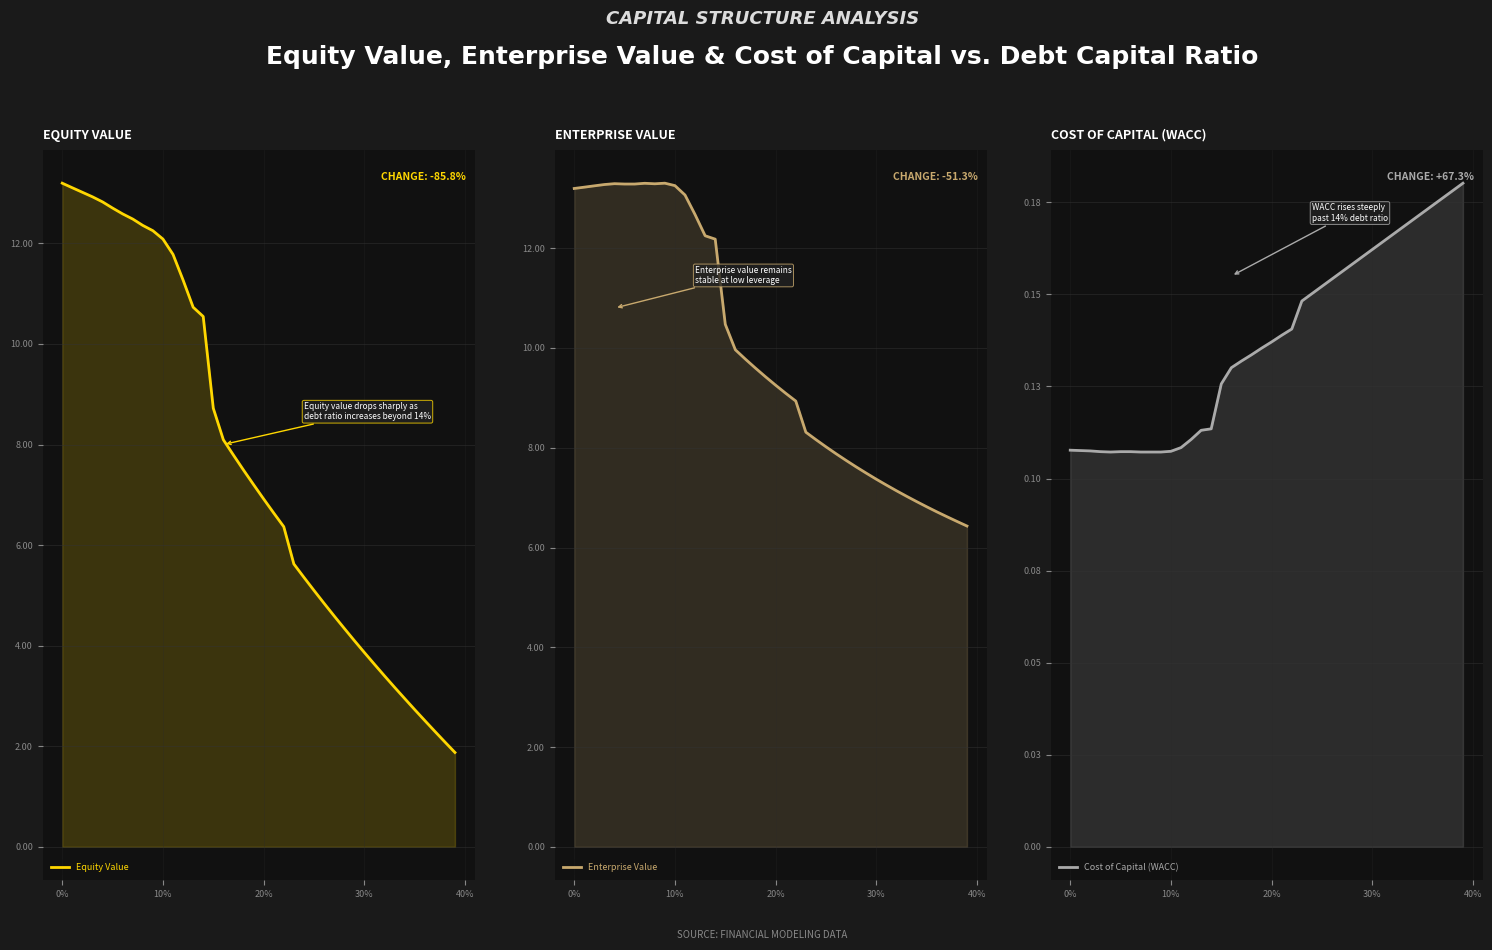

How many values in the Enterprise Value series are below 9?

18